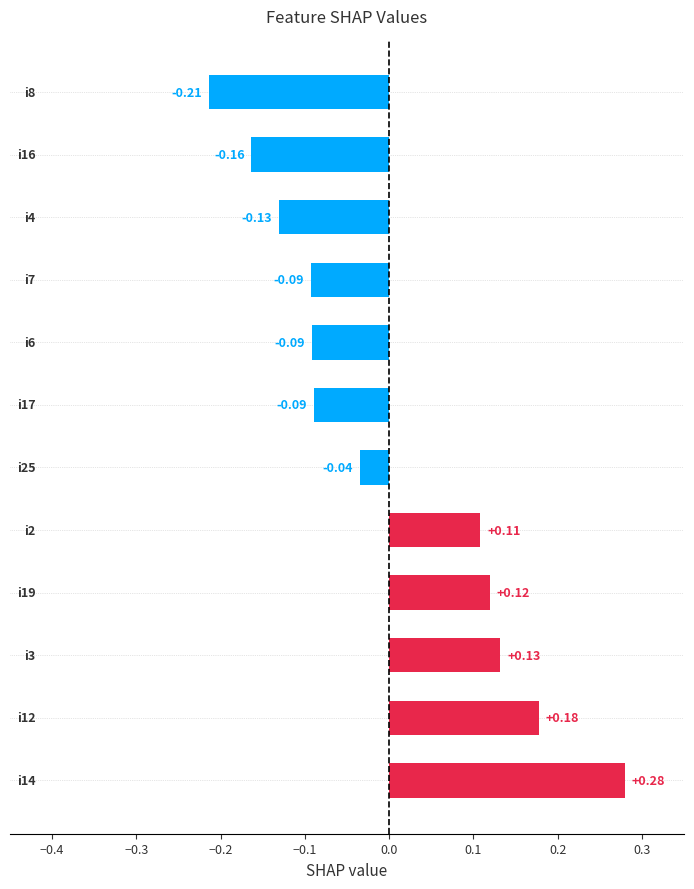

What is the difference between the maximum and second lowest values?

0.4